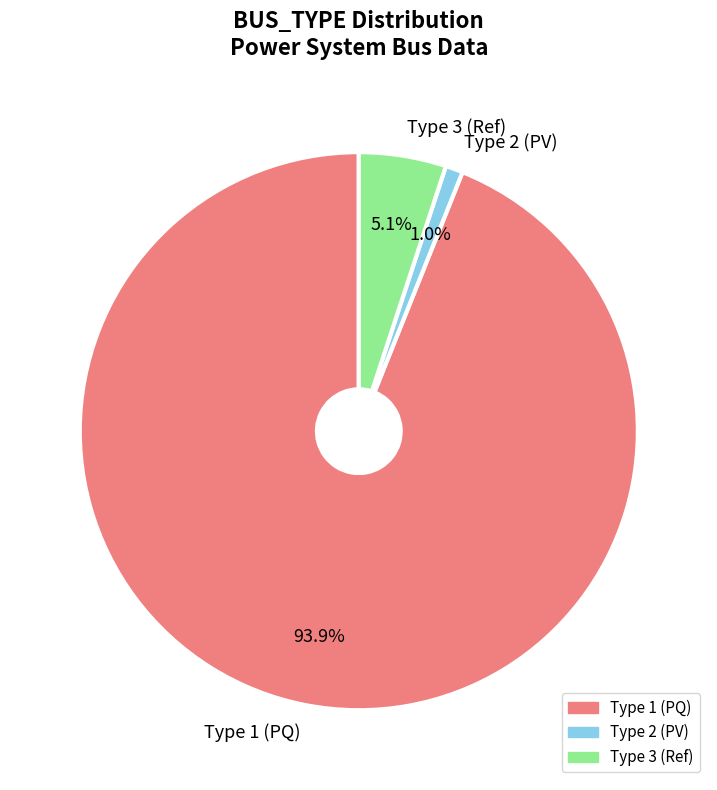

How many segments does this pie chart have?

3